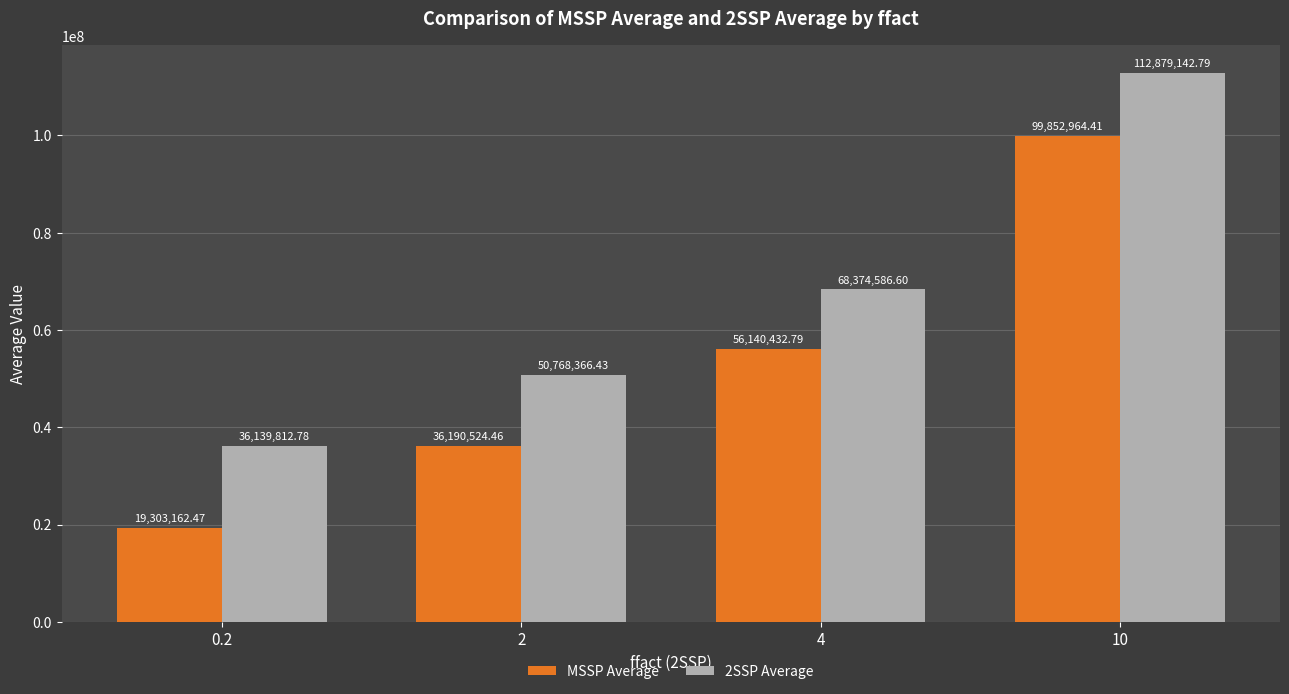

Are the bars grouped side by side (vs. stacked)?

Yes